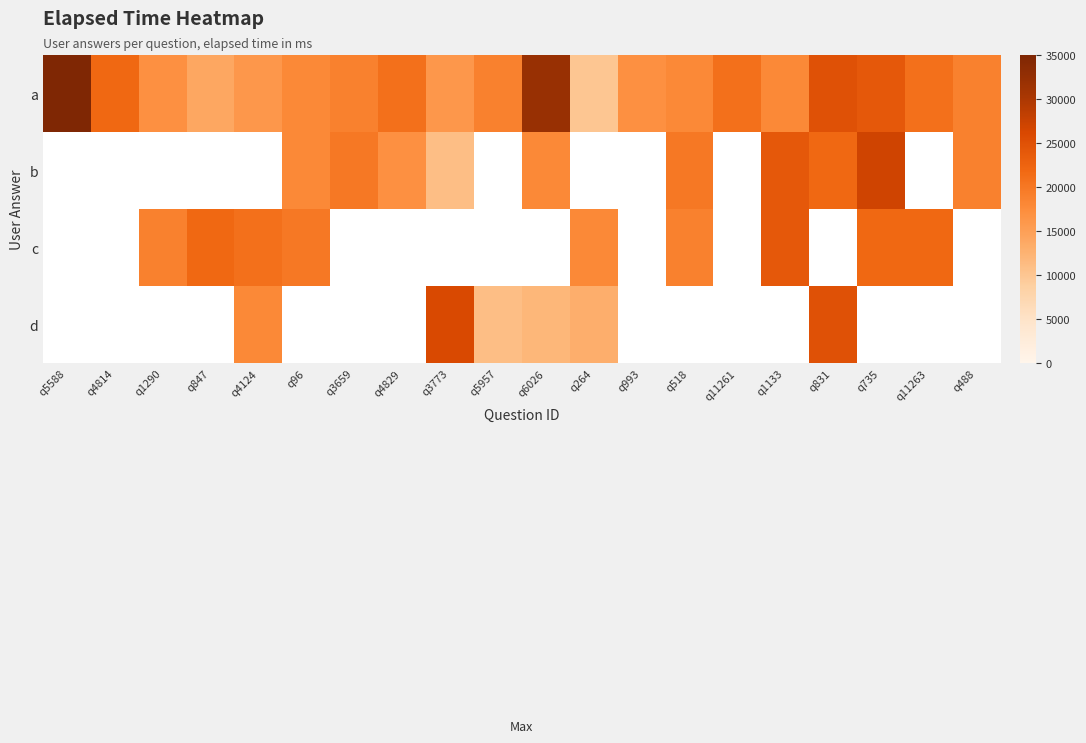

At which category does the chart reach its peak across all series?

q5588